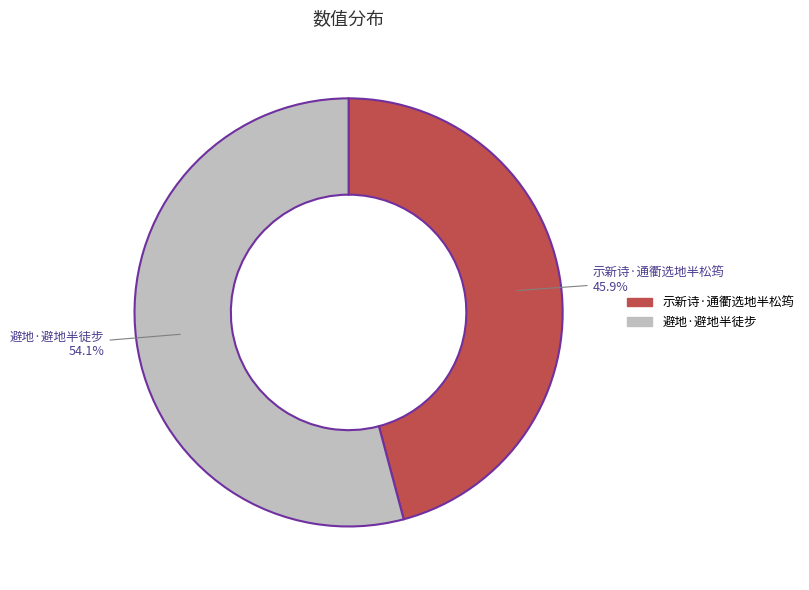

What is the largest slice in the pie chart?

避地·避地半徒步